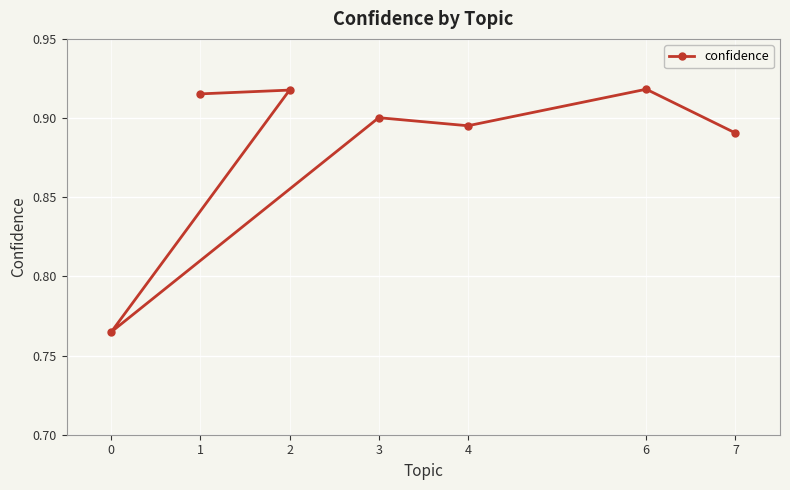

Rank the categories by value from highest to lowest.

6, 2, 1, 3, 4, 7, 0